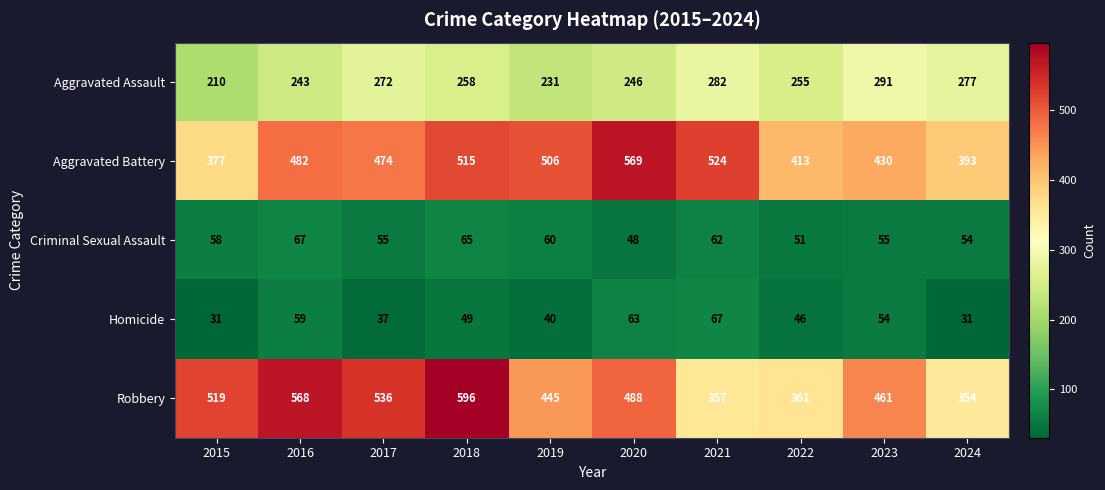

What value does the Criminal Sexual Assault series have at 2018?

65